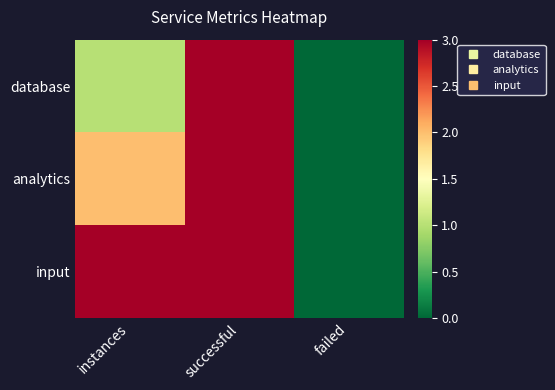

Reading left to right, extract all data points from this chart.

database: instances=1	successful=3	failed=0
analytics: instances=2	successful=3	failed=0
input: instances=3	successful=3	failed=0